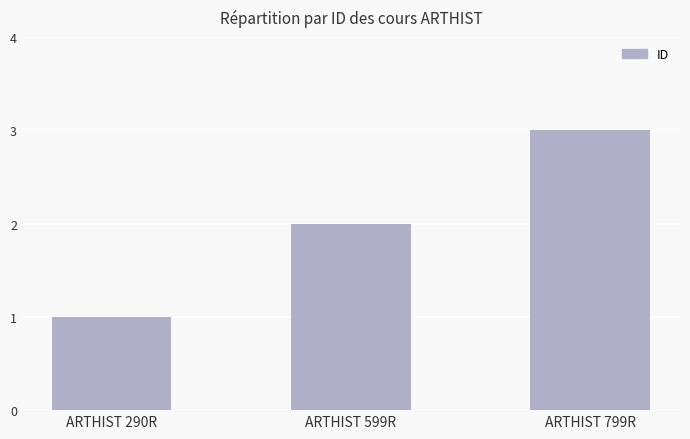

Does the chart contain stacked bars?

No